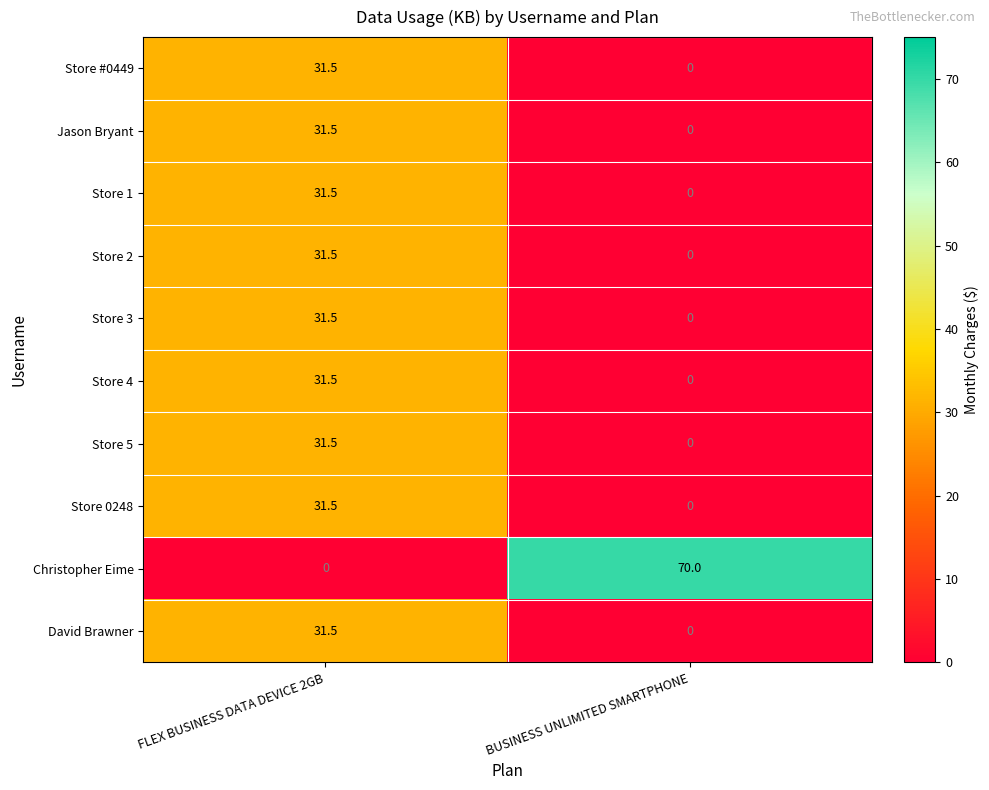

What is the maximum value shown in the chart?

70.0